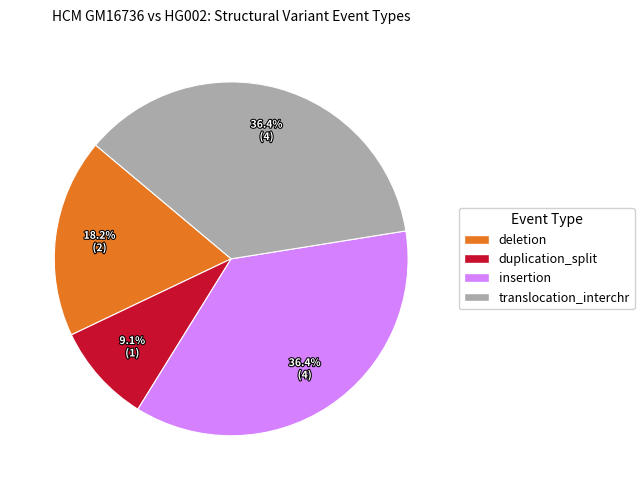

What percentage is the deletion slice, to the nearest percent?

18%